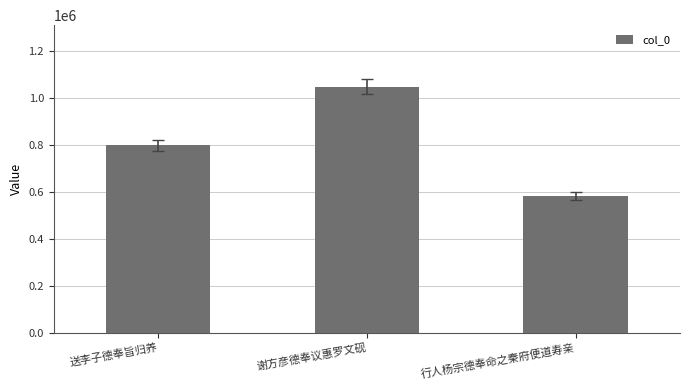

What is the maximum value shown in the chart?

1049872